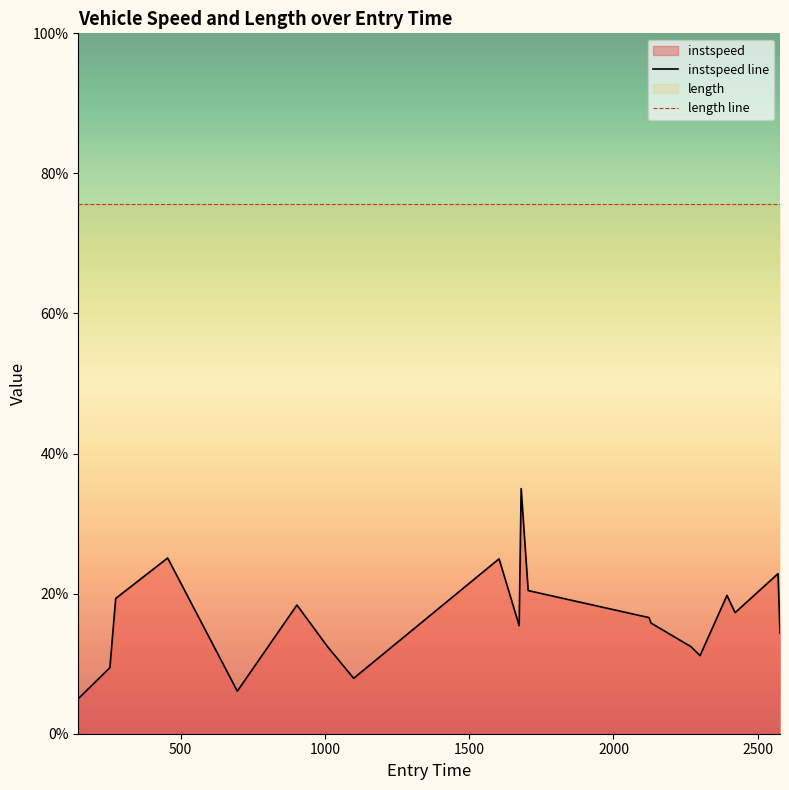

True or false: length line and instspeed line intersect in this chart.

False